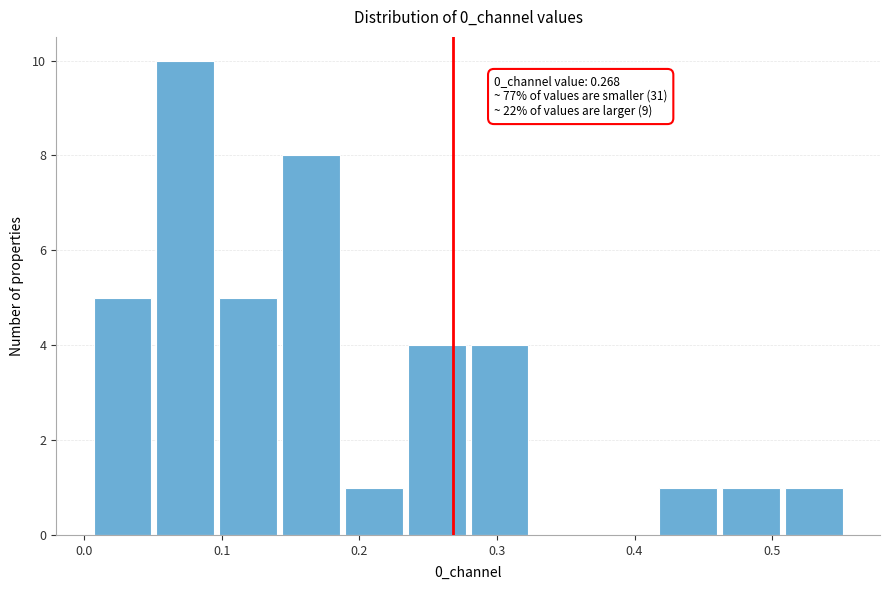

Which range on the x-axis has the tallest bar?

0.05 to 0.10